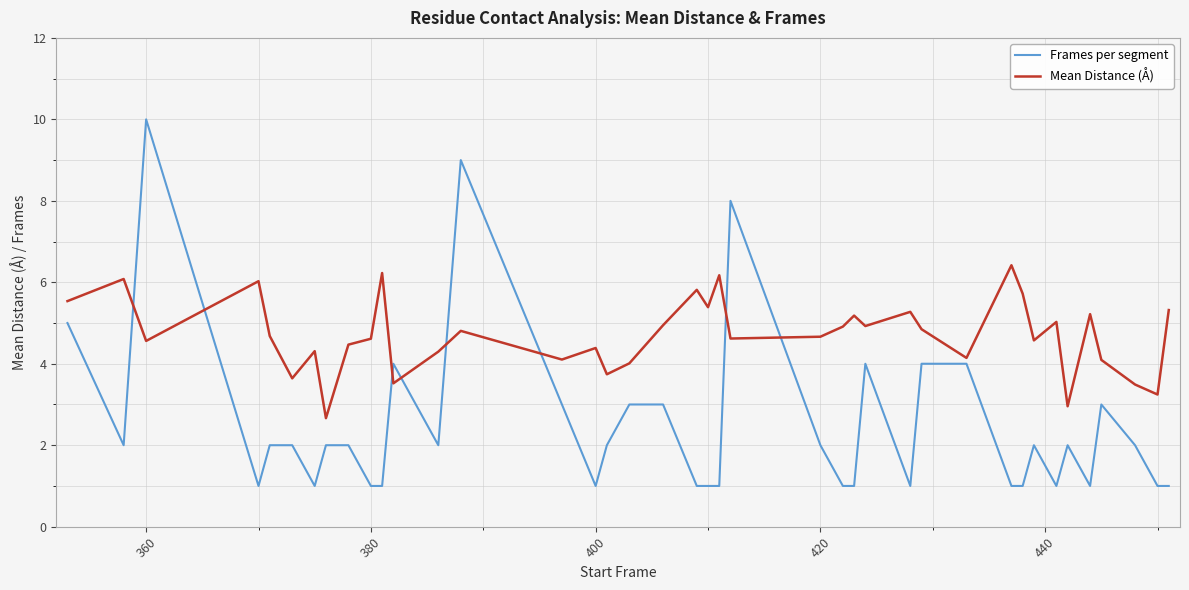

Which series has the widest spread of values?

Frames per segment